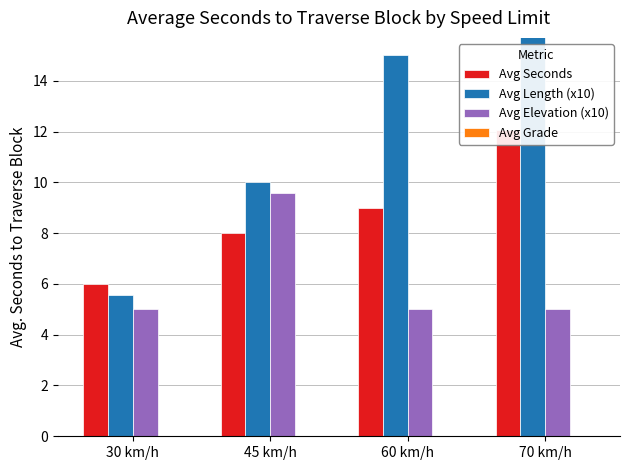

Rank the categories by Avg Seconds value from lowest to highest.

30 km/h, 45 km/h, 60 km/h, 70 km/h